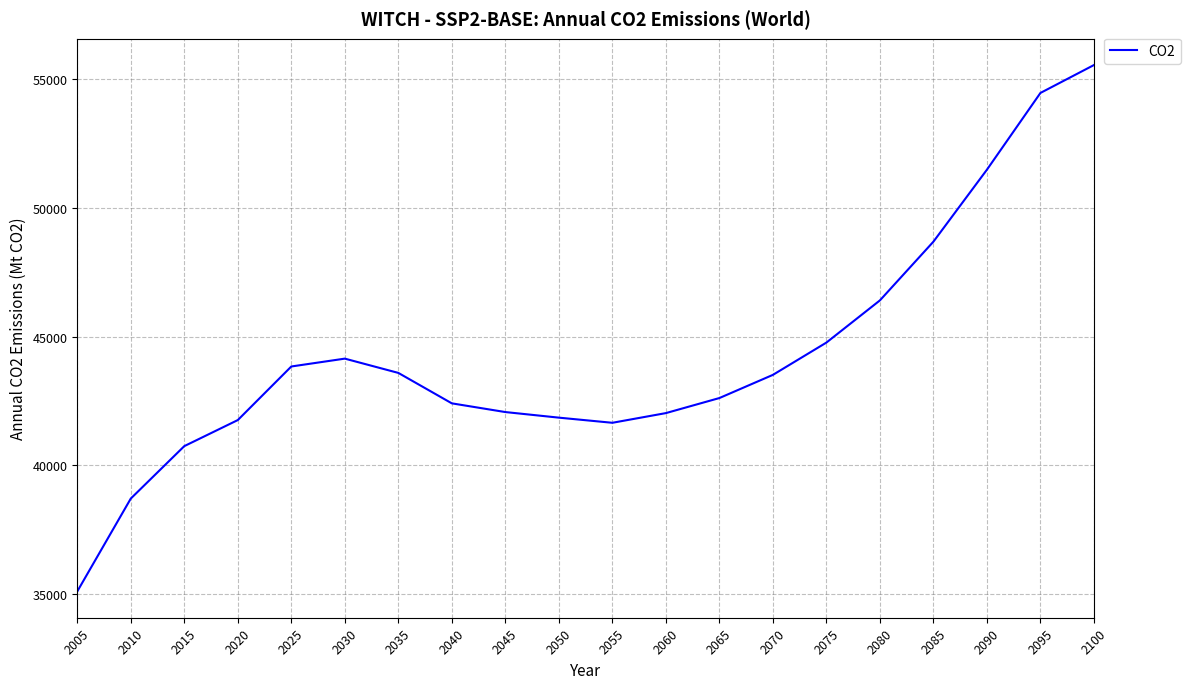

What is the change in value from 2010 to 2035?

+4883.5